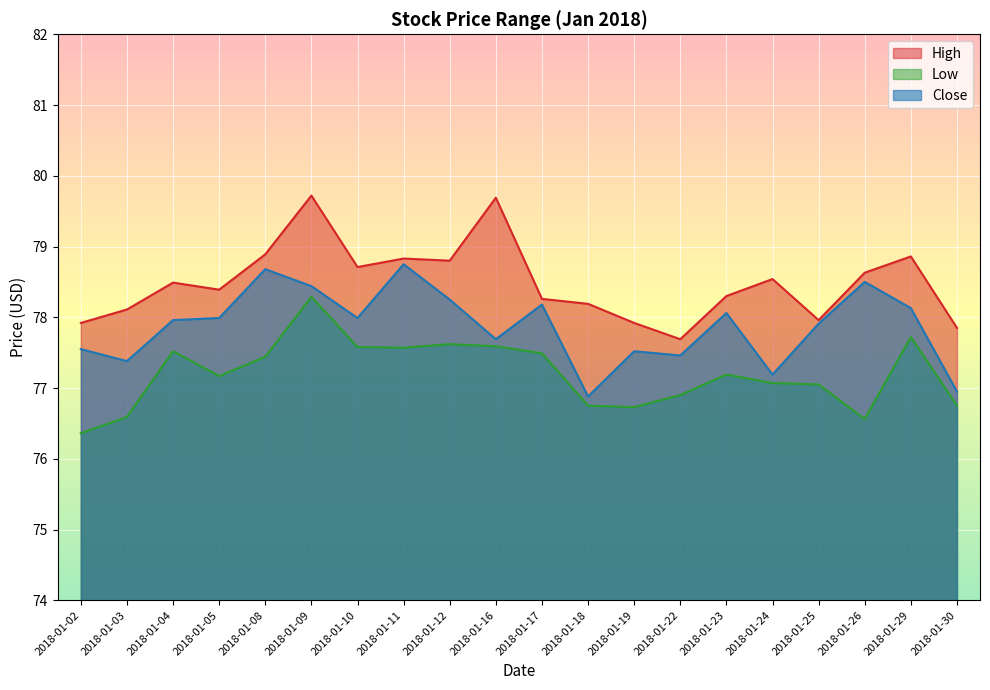

Reading right to left, transcribe all the data shown in this chart.

High: 2018-01-30=77.8	2018-01-29=78.9	2018-01-26=78.6	2018-01-25=78.0	2018-01-24=78.5	2018-01-23=78.3	2018-01-22=77.7	2018-01-19=77.9	2018-01-18=78.2	2018-01-17=78.3	2018-01-16=79.7	2018-01-12=78.8	2018-01-11=78.8	2018-01-10=78.7	2018-01-09=79.7	2018-01-08=78.9	2018-01-05=78.4	2018-01-04=78.5	2018-01-03=78.1	2018-01-02=77.9
Low: 2018-01-30=76.8	2018-01-29=77.7	2018-01-26=76.6	2018-01-25=77.0	2018-01-24=77.1	2018-01-23=77.2	2018-01-22=76.9	2018-01-19=76.7	2018-01-18=76.8	2018-01-17=77.5	2018-01-16=77.6	2018-01-12=77.6	2018-01-11=77.6	2018-01-10=77.6	2018-01-09=78.3	2018-01-08=77.4	2018-01-05=77.2	2018-01-04=77.5	2018-01-03=76.6	2018-01-02=76.4
Close: 2018-01-30=77.0	2018-01-29=78.1	2018-01-26=78.5	2018-01-25=77.9	2018-01-24=77.2	2018-01-23=78.1	2018-01-22=77.5	2018-01-19=77.5	2018-01-18=76.9	2018-01-17=78.2	2018-01-16=77.7	2018-01-12=78.2	2018-01-11=78.8	2018-01-10=78.0	2018-01-09=78.4	2018-01-08=78.7	2018-01-05=78.0	2018-01-04=78.0	2018-01-03=77.4	2018-01-02=77.5